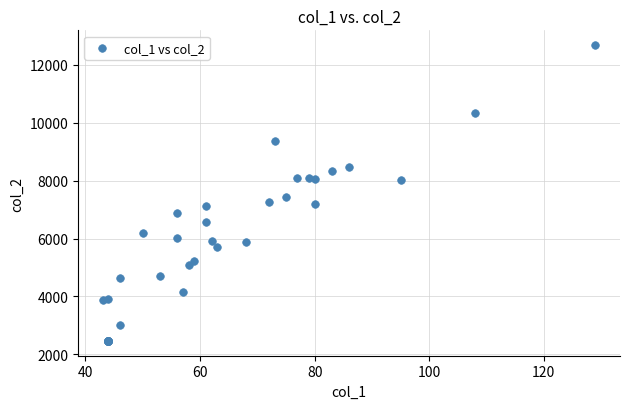

What Y value in the scatter plot is closest to 7573?

7453